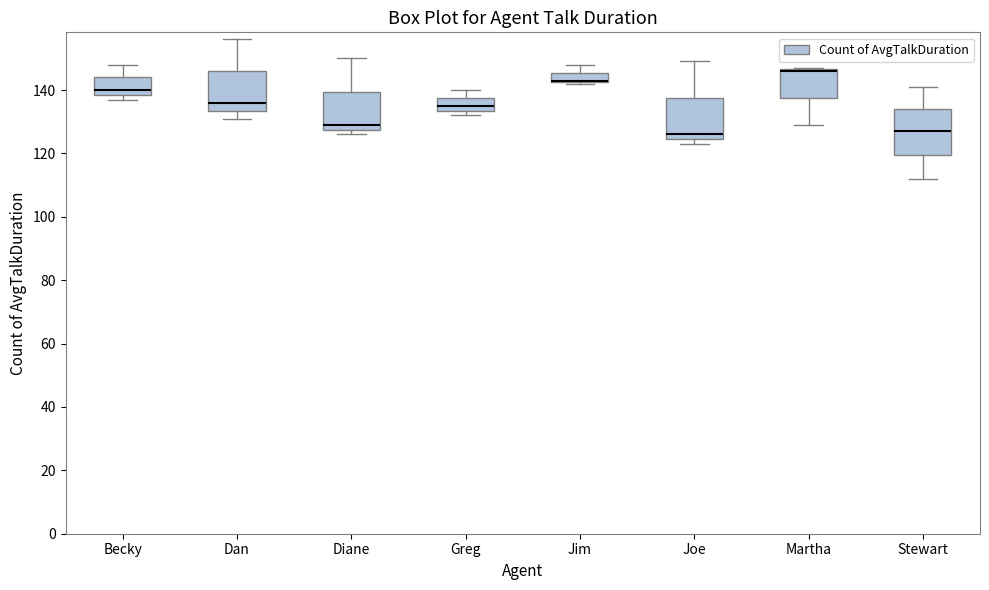

Reading left to right, read every box against the y-axis: the position of its median line, the range the box covers, and the ends of its whiskers. The values are not printed on the chart, so give them approximately, as read against the axis.

Becky: median 140, box 138 to 144, whiskers 138 (just below the box's lower edge) to 148
Dan: median 136, box 134 to 146, whiskers 132 to 156
Diane: median 130, box 128 to 140, whiskers 126 to 150
Greg: median 136, box 134 to 138, whiskers 132 to 140
Jim: median 144 (drawn on the box's lower edge), box 142 to 146, whiskers 142 to 148
Joe: median 126, box 124 to 138, whiskers 124 (just below the box's lower edge) to 150
Martha: median 146 (drawn on the box's upper edge), box 138 to 146, whiskers 130 to 148
Stewart: median 128, box 120 to 134, whiskers 112 to 142